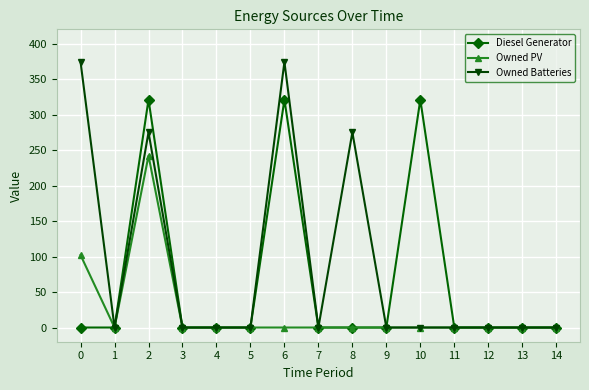

Reading right to left, extract all data points from this chart.

Diesel Generator: 14=0	13=0	12=0	11=0	10=321	9=0	8=0	7=0	6=321	5=0	4=0	3=0	2=321	1=0	0=0
Owned PV: 14=0	13=0	12=0	11=0	10=0	9=0	8=0	7=0	6=0	5=0	4=0	3=0	2=242	1=0	0=102
Owned Batteries: 14=0	13=0	12=0	11=0	10=0	9=0	8=275	7=0	6=374	5=0	4=0	3=0	2=275	1=0	0=374